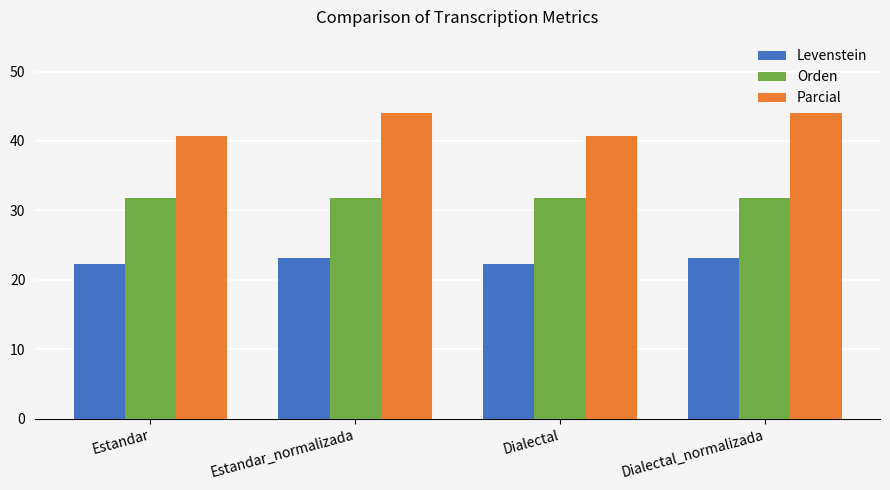

The Orden series shows 31.7 at Dialectal_normalizada. True or false?

True